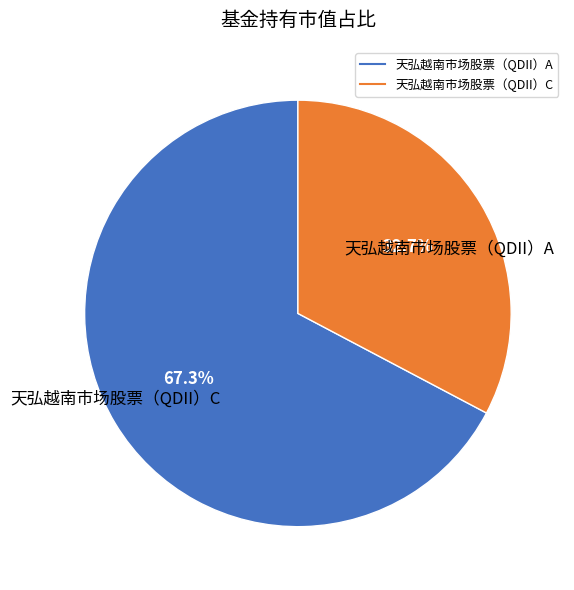

What percentage is the 天弘越南市场股票（QDII）C slice, to the nearest percent?

33%